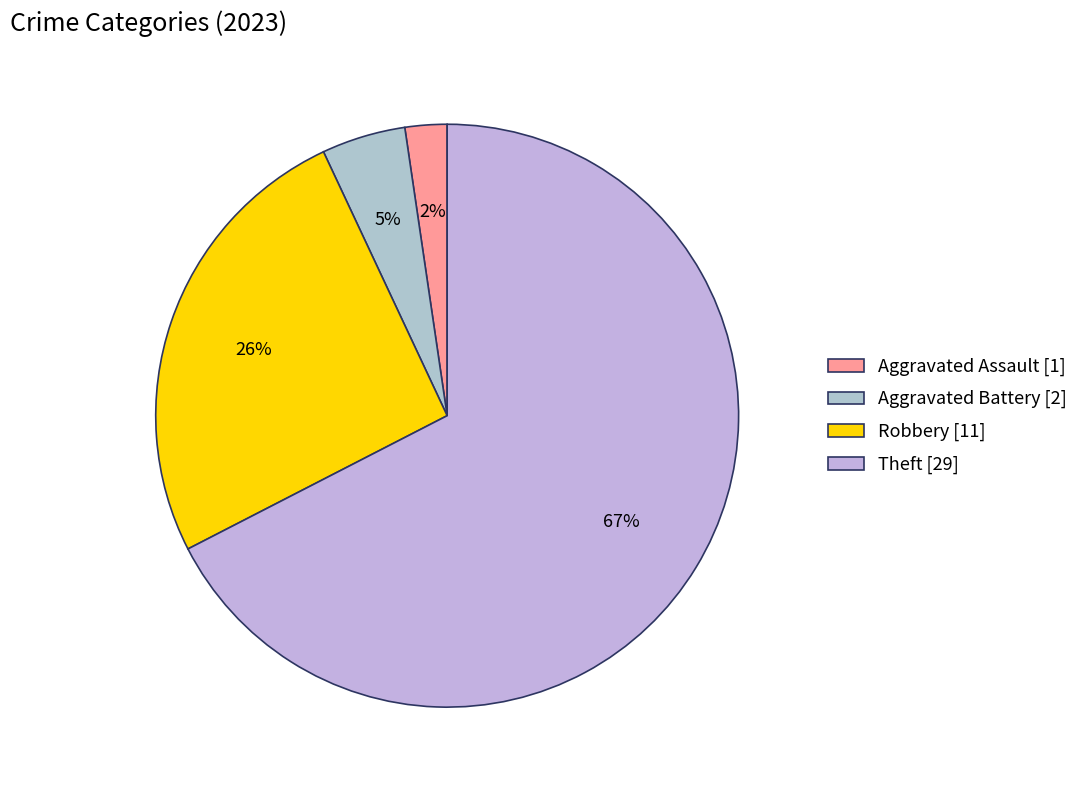

Count the number of slices in the pie.

4